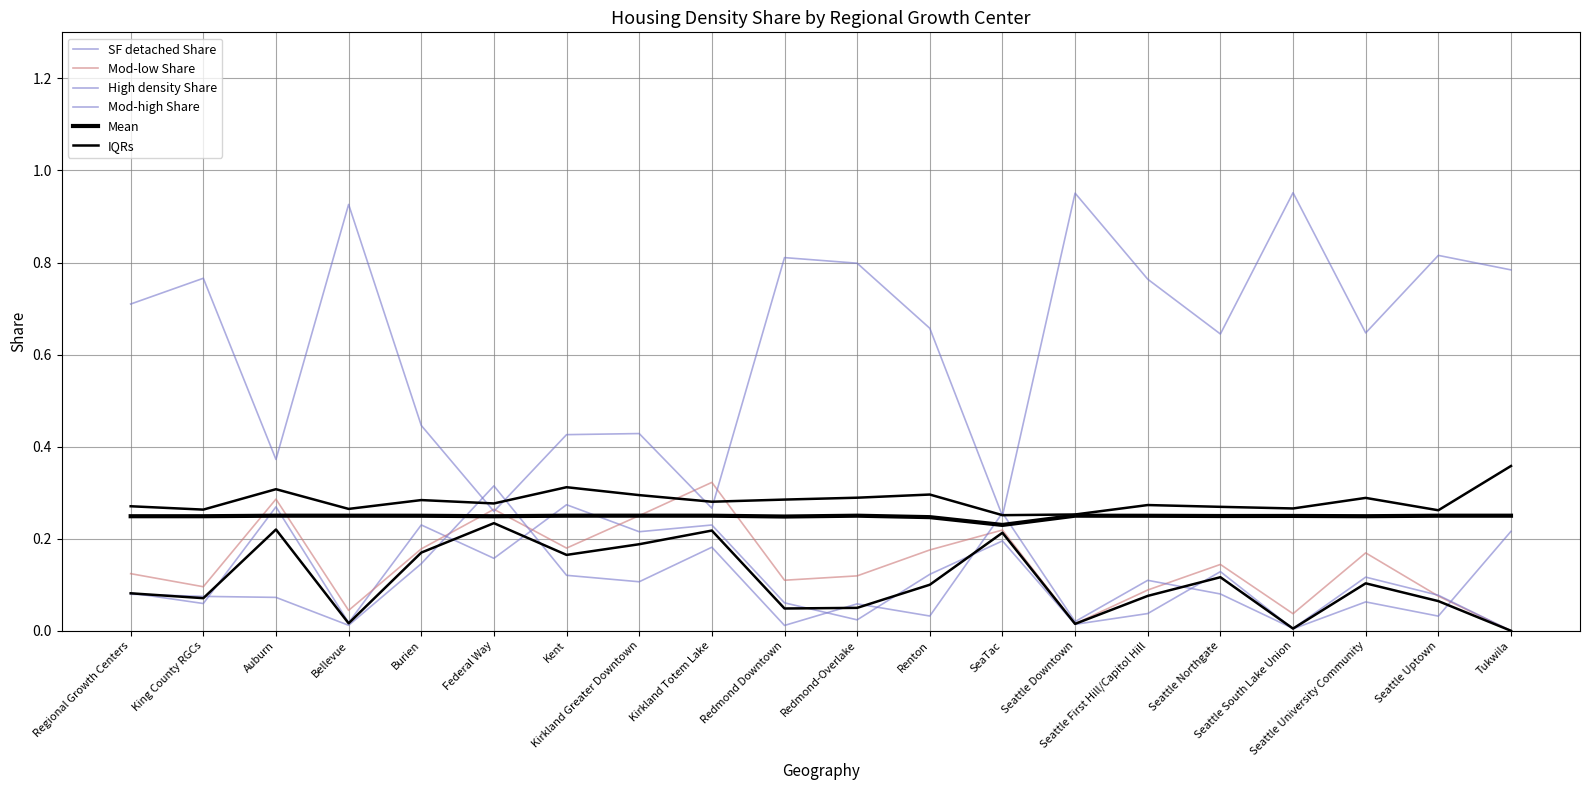

True or false: Mod-high Share and Mod-low Share intersect in this chart.

True